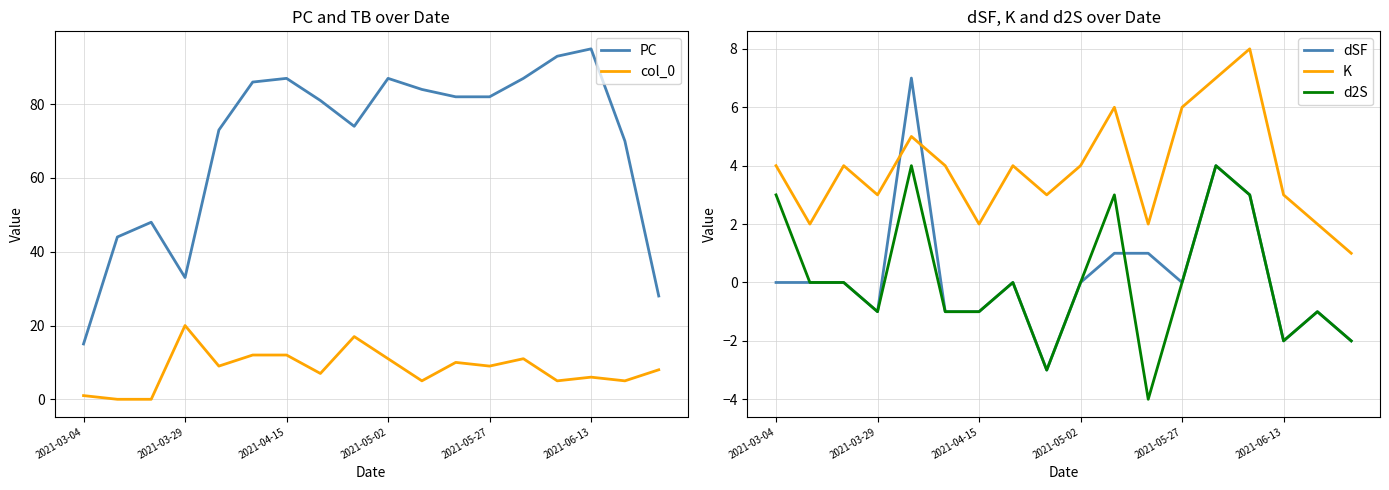

What is the minimum value for d2S?

-4